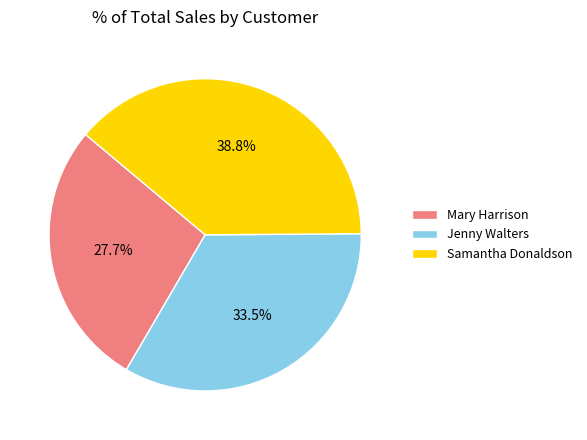

Is Jenny Walters the majority of the pie?

No